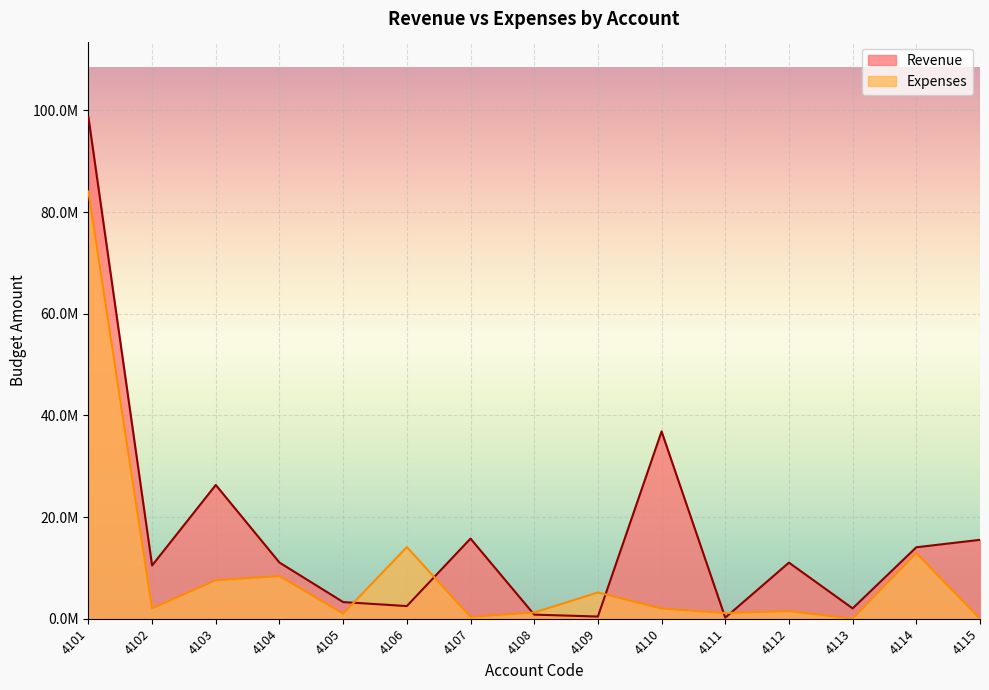

Where is Revenue nearest to the value 49467488?

4110